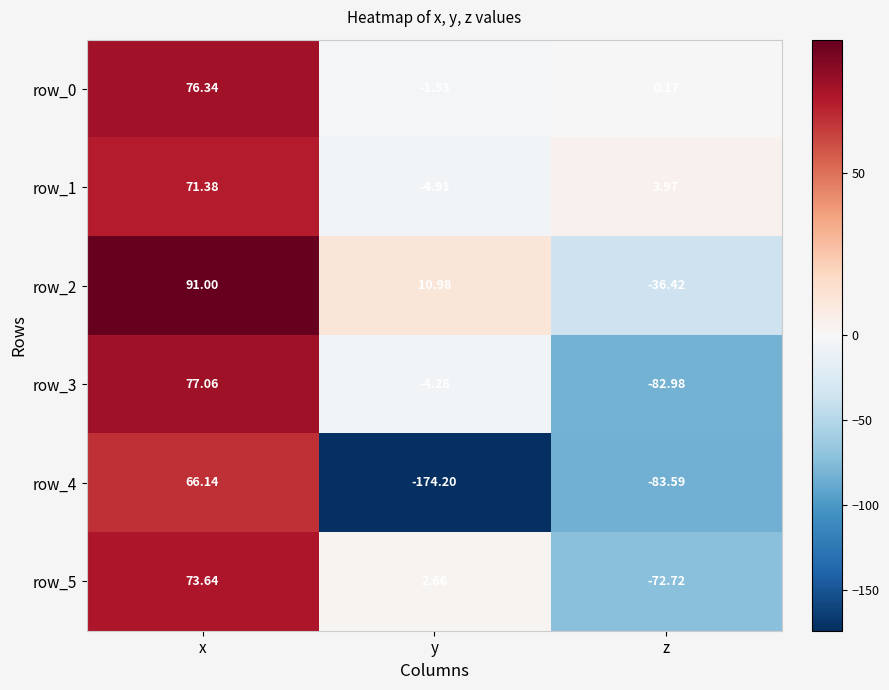

List the labels in order of row_5 value, largest first.

x, y, z